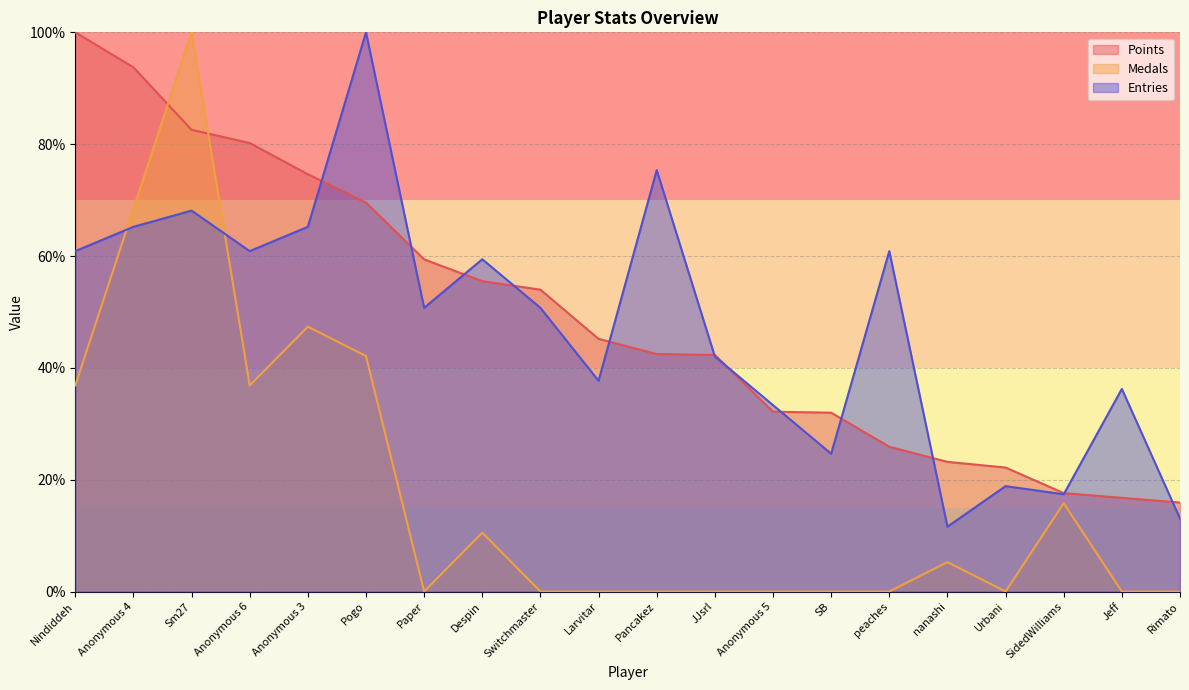

What position from the right is JJsrl?

9